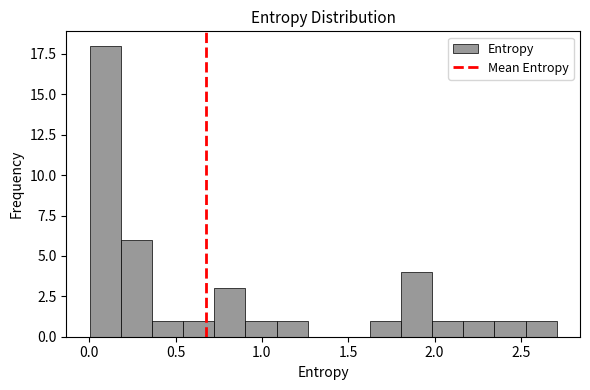

Read against the x-axis, roughly where is the centre of the tallest bar?

0.10